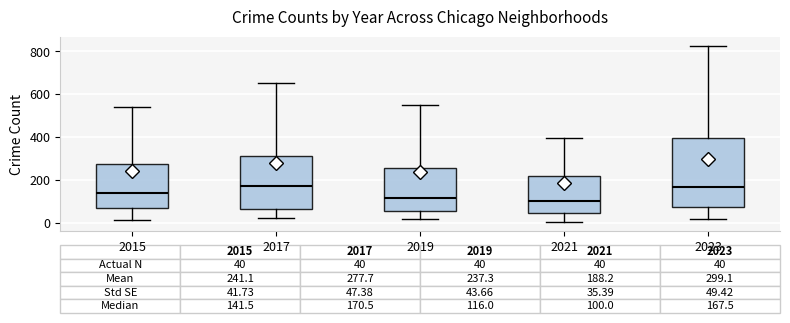

Comparing the boxes themselves (not the whiskers), which one is the tallest?

2023